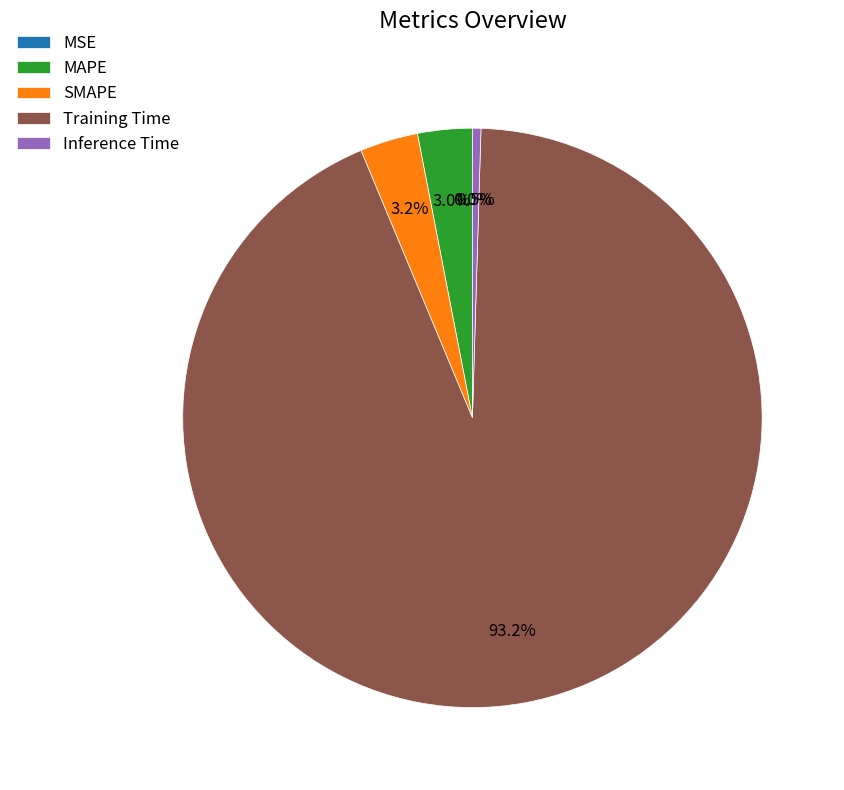

Is it true that MAPE is 3% of the pie?

True